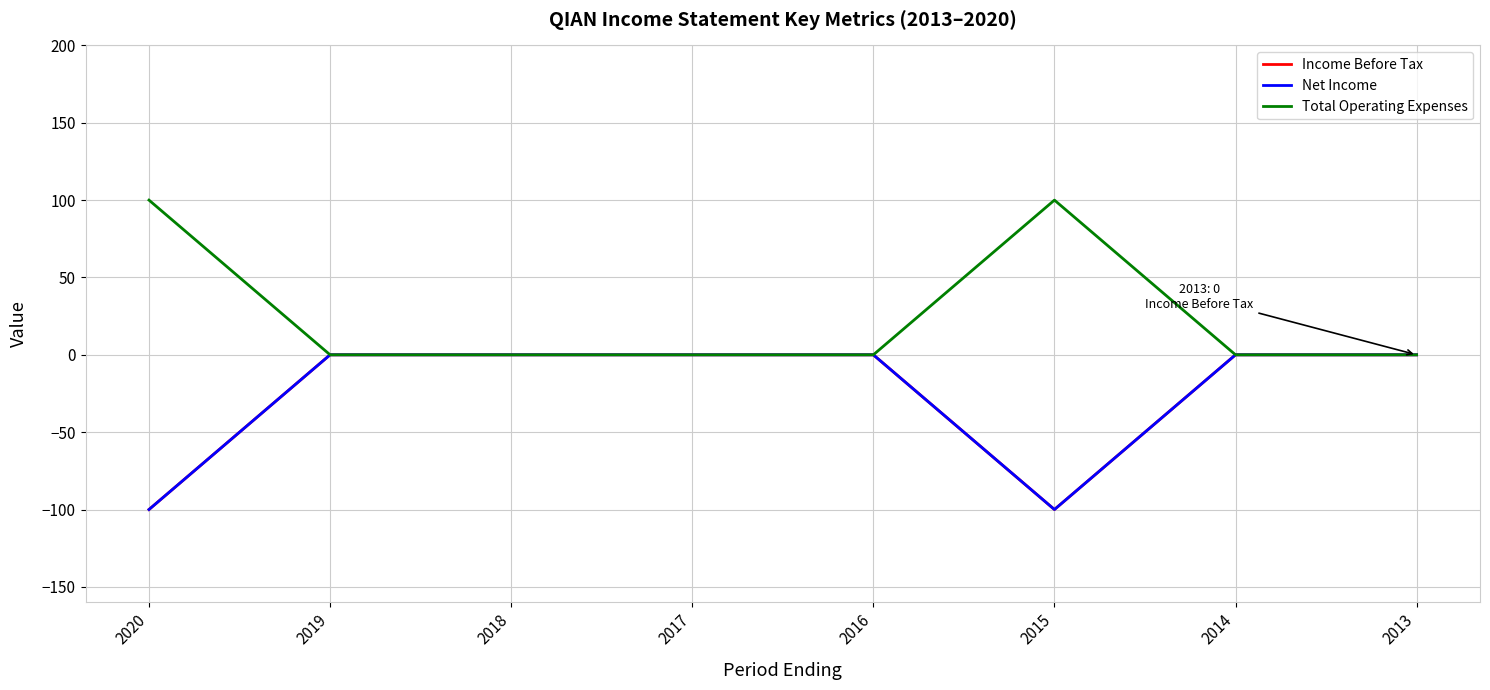

Is this an area chart (filled region under the line)?

No